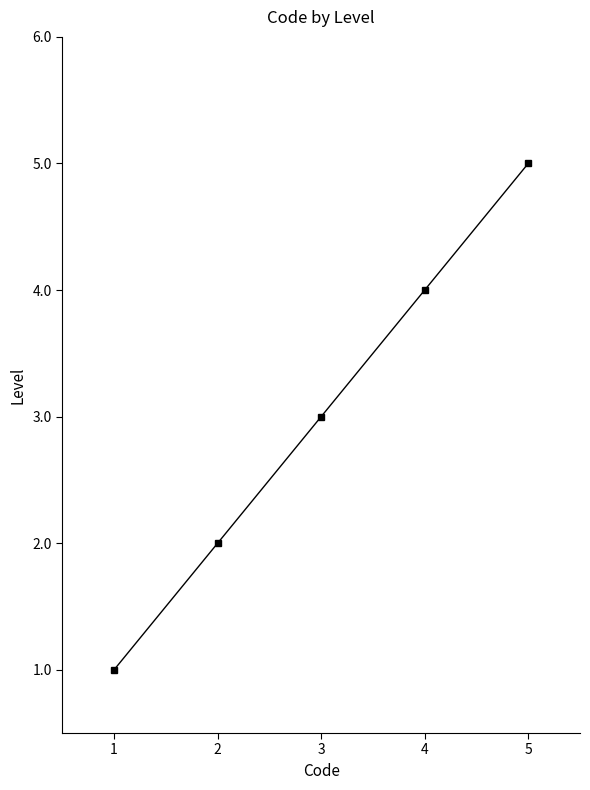

Reading left to right, transcribe all the data shown in this chart.

1	2	3	4	5